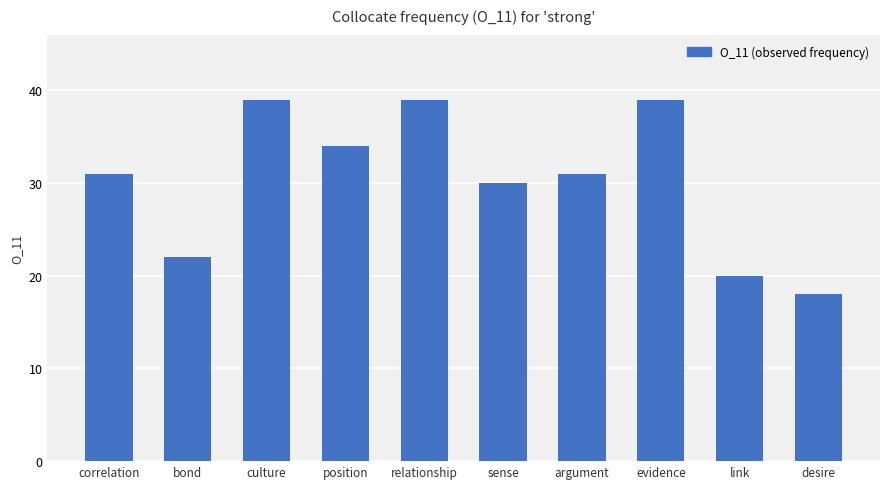

Where is the data nearest to the value 28?

sense